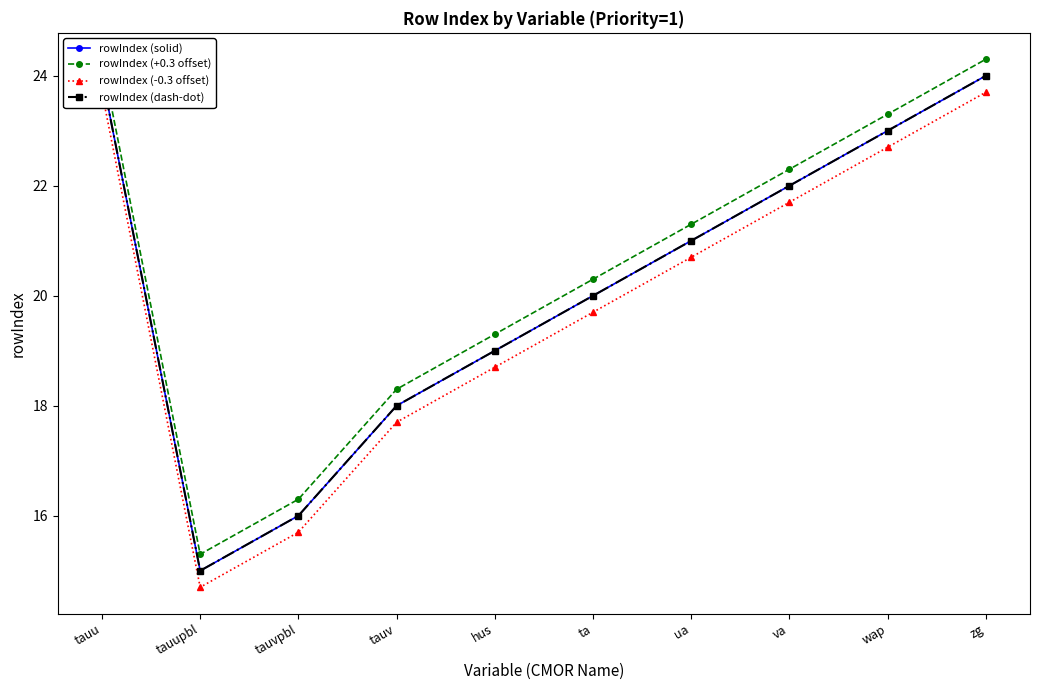

What position from the left is tauvpbl?

3